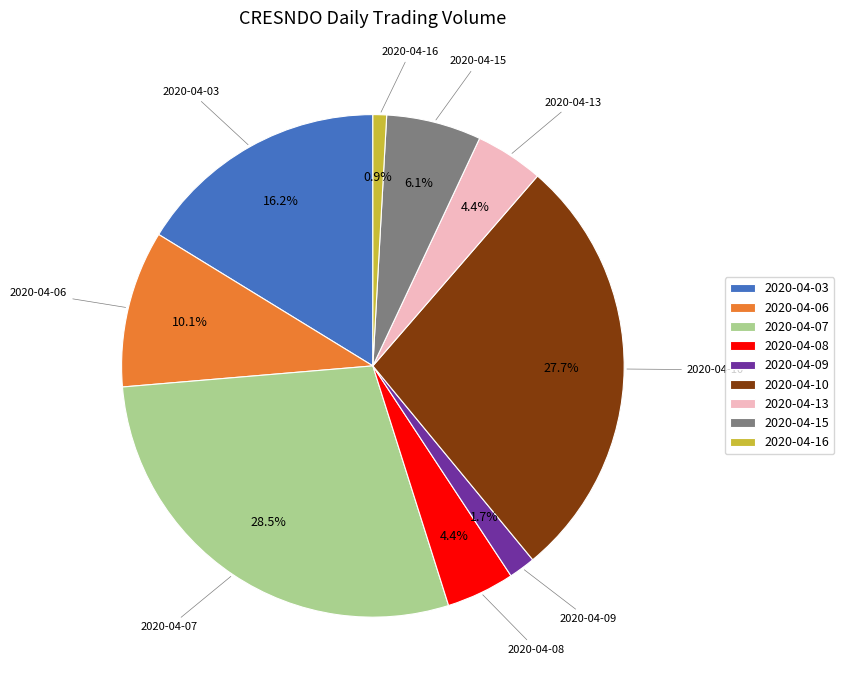

To the nearest percent, what is the difference between the largest and smallest slice percentages?

28%